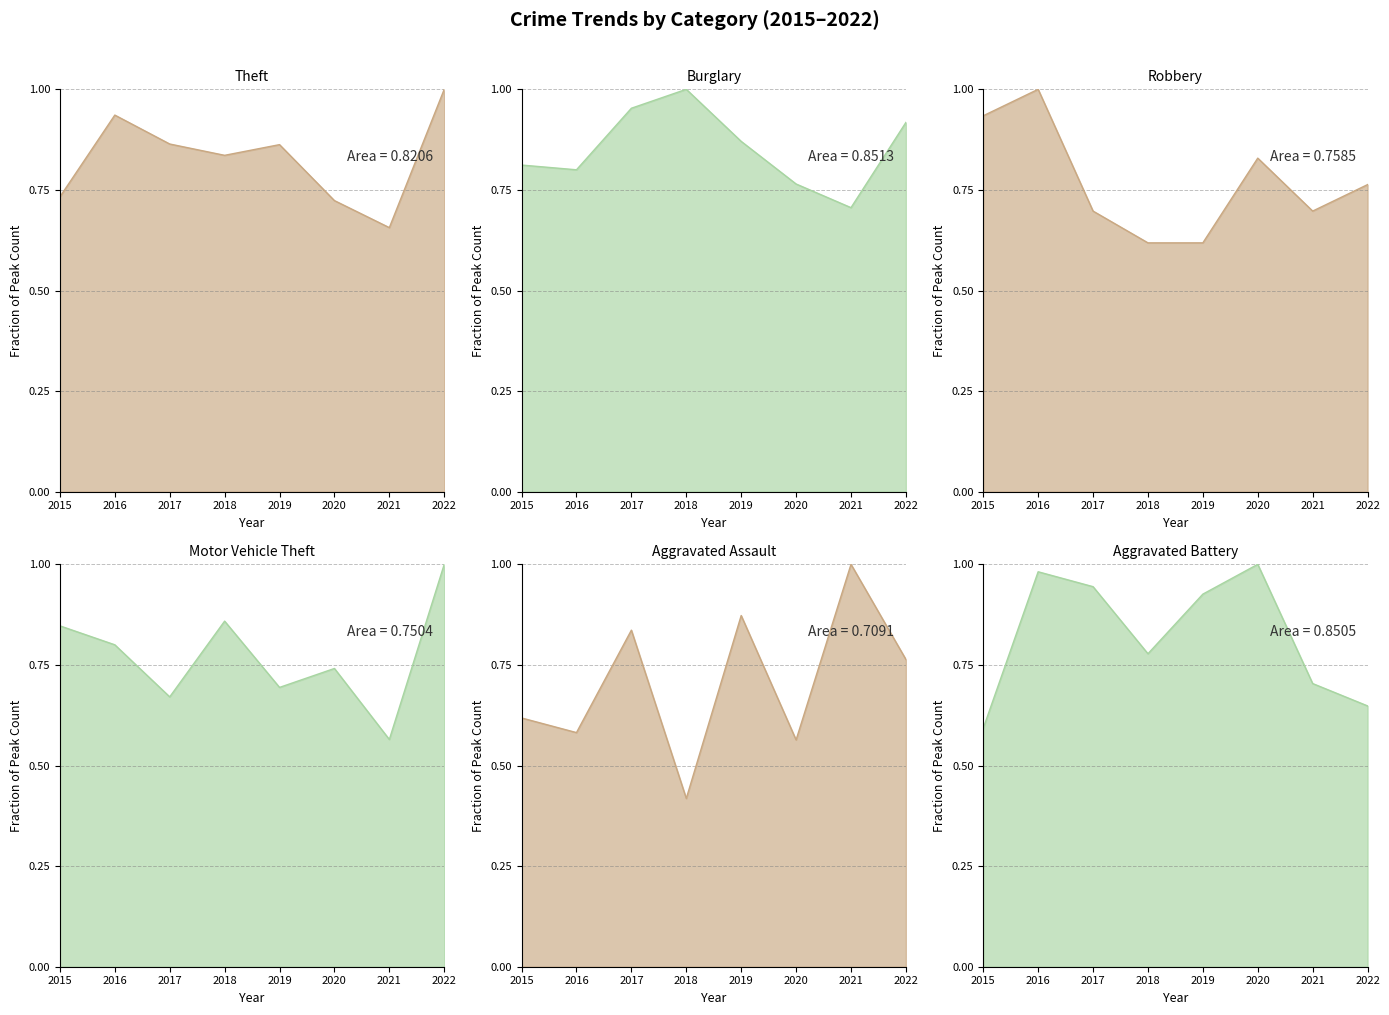

What is the difference between the highest and lowest values at 2015?

0.3